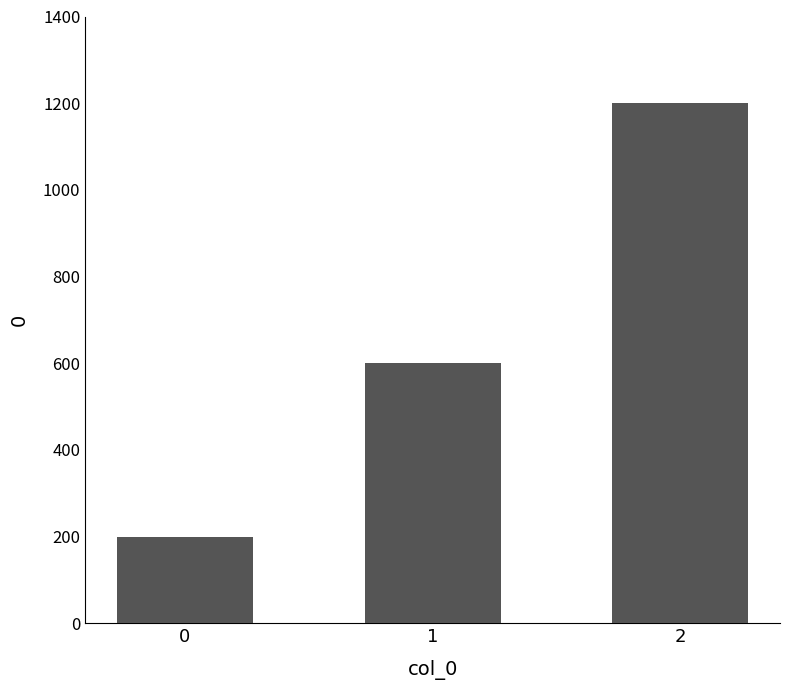

List the labels in order of value, smallest first.

0, 1, 2